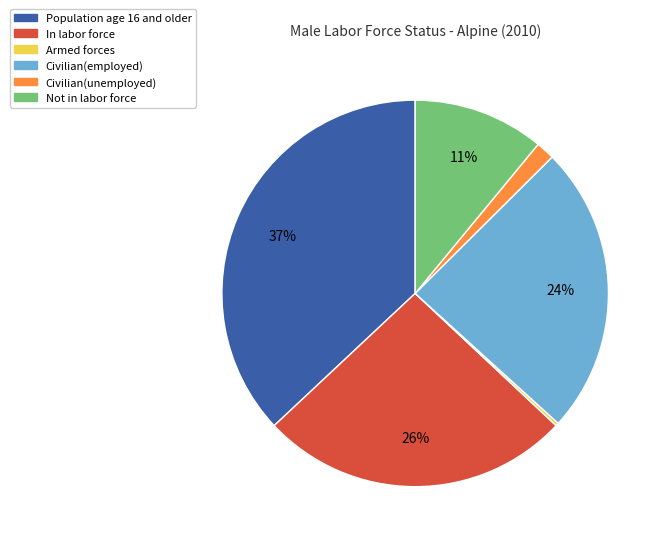

Between Civilian(employed) and In labor force, which is larger?

In labor force